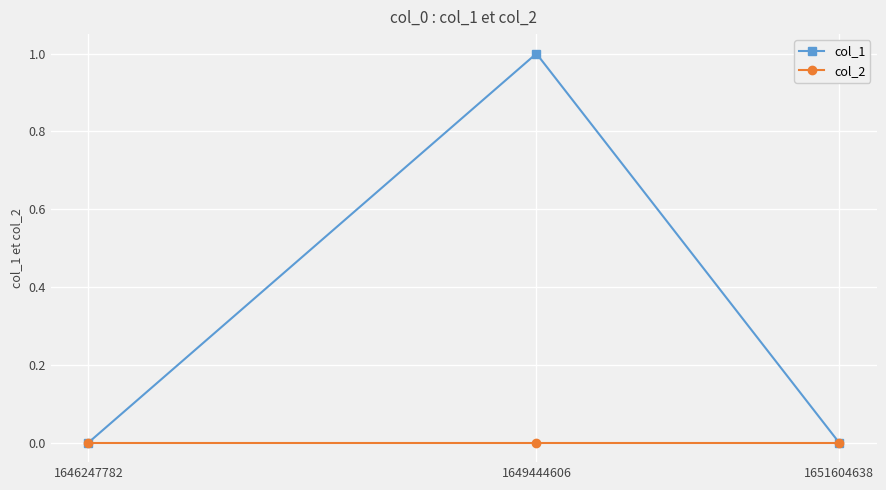

Reading right to left, what are all the values shown in this chart?

col_1: 0	1	0
col_2: 0	0	0